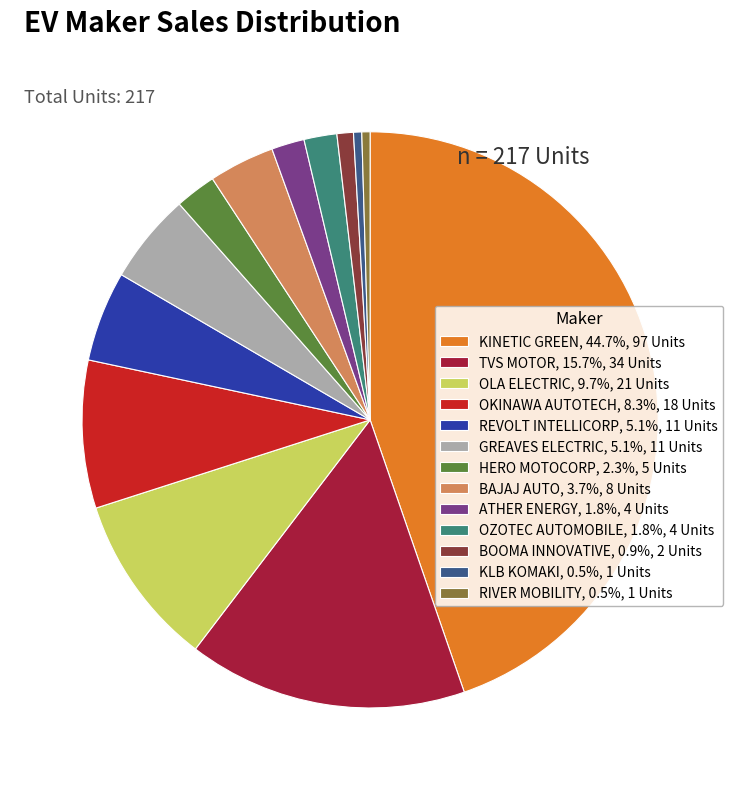

Count the number of slices in the pie.

13